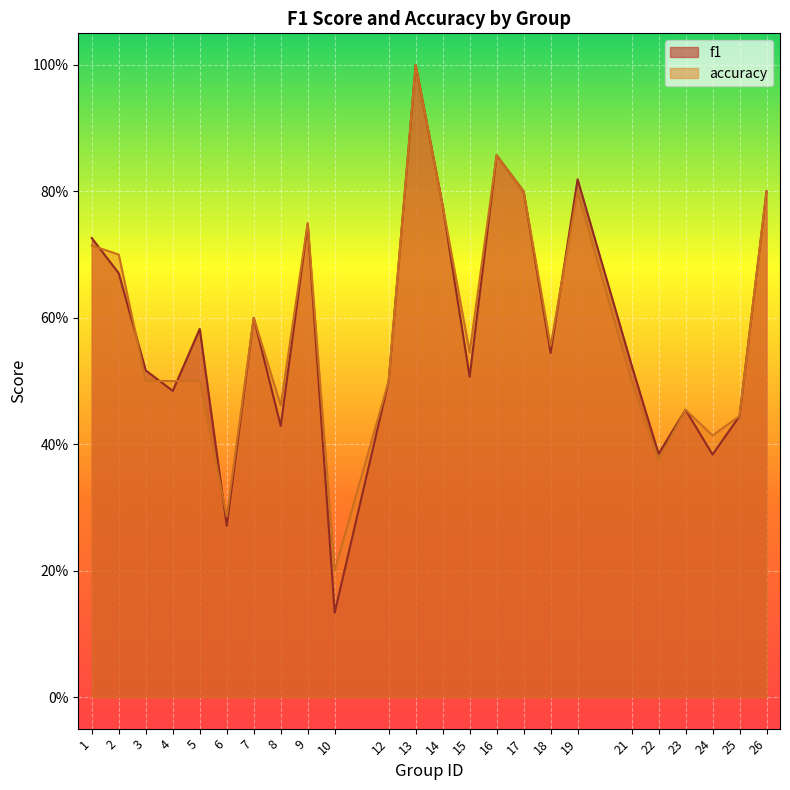

How many f1 values are between 0 and 1?

24